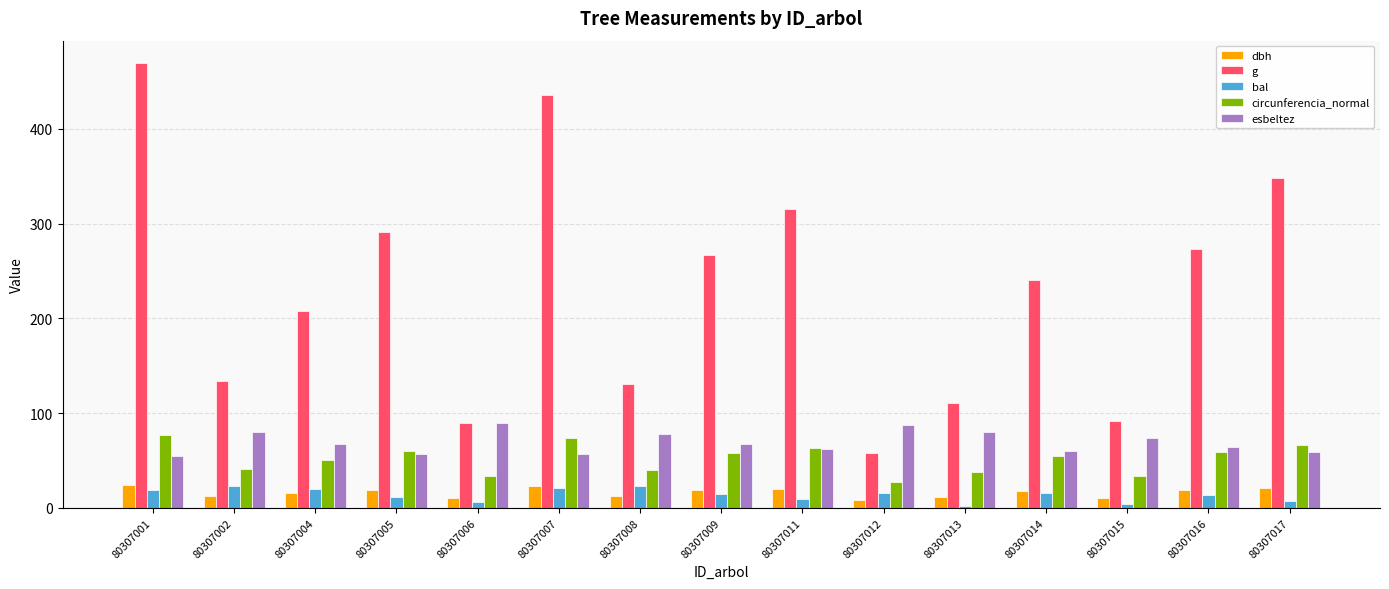

Is the value of dbh at 80307006 greater than the value of esbeltez at 80307014?

No